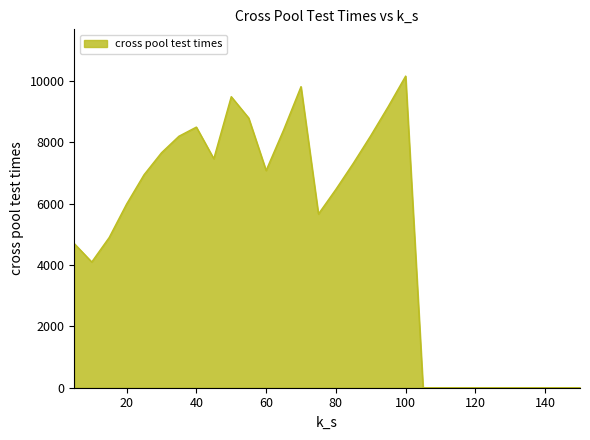

What is the maximum value shown in the chart?

10156.2